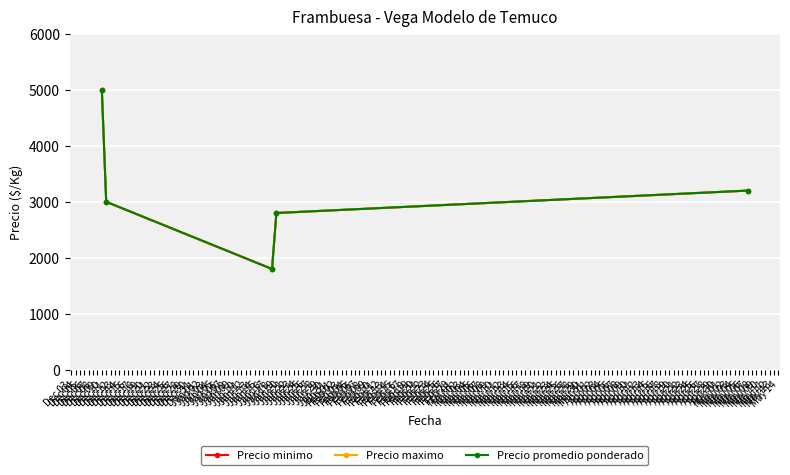

Does the chart have visible grid lines?

Yes